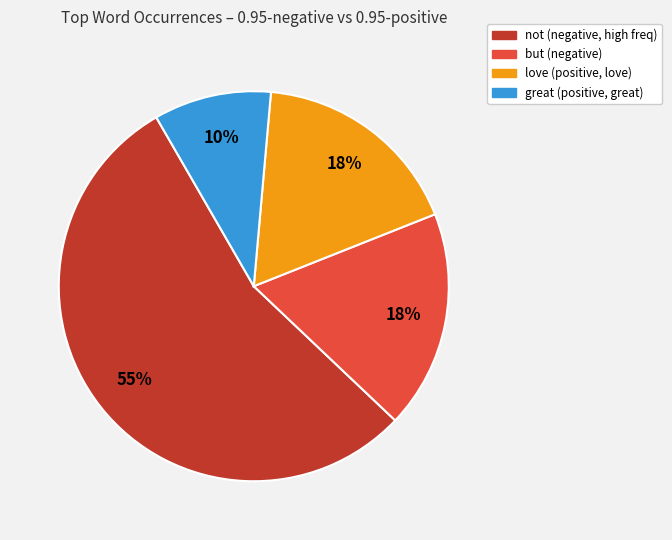

Does any single category account for the majority?

Yes